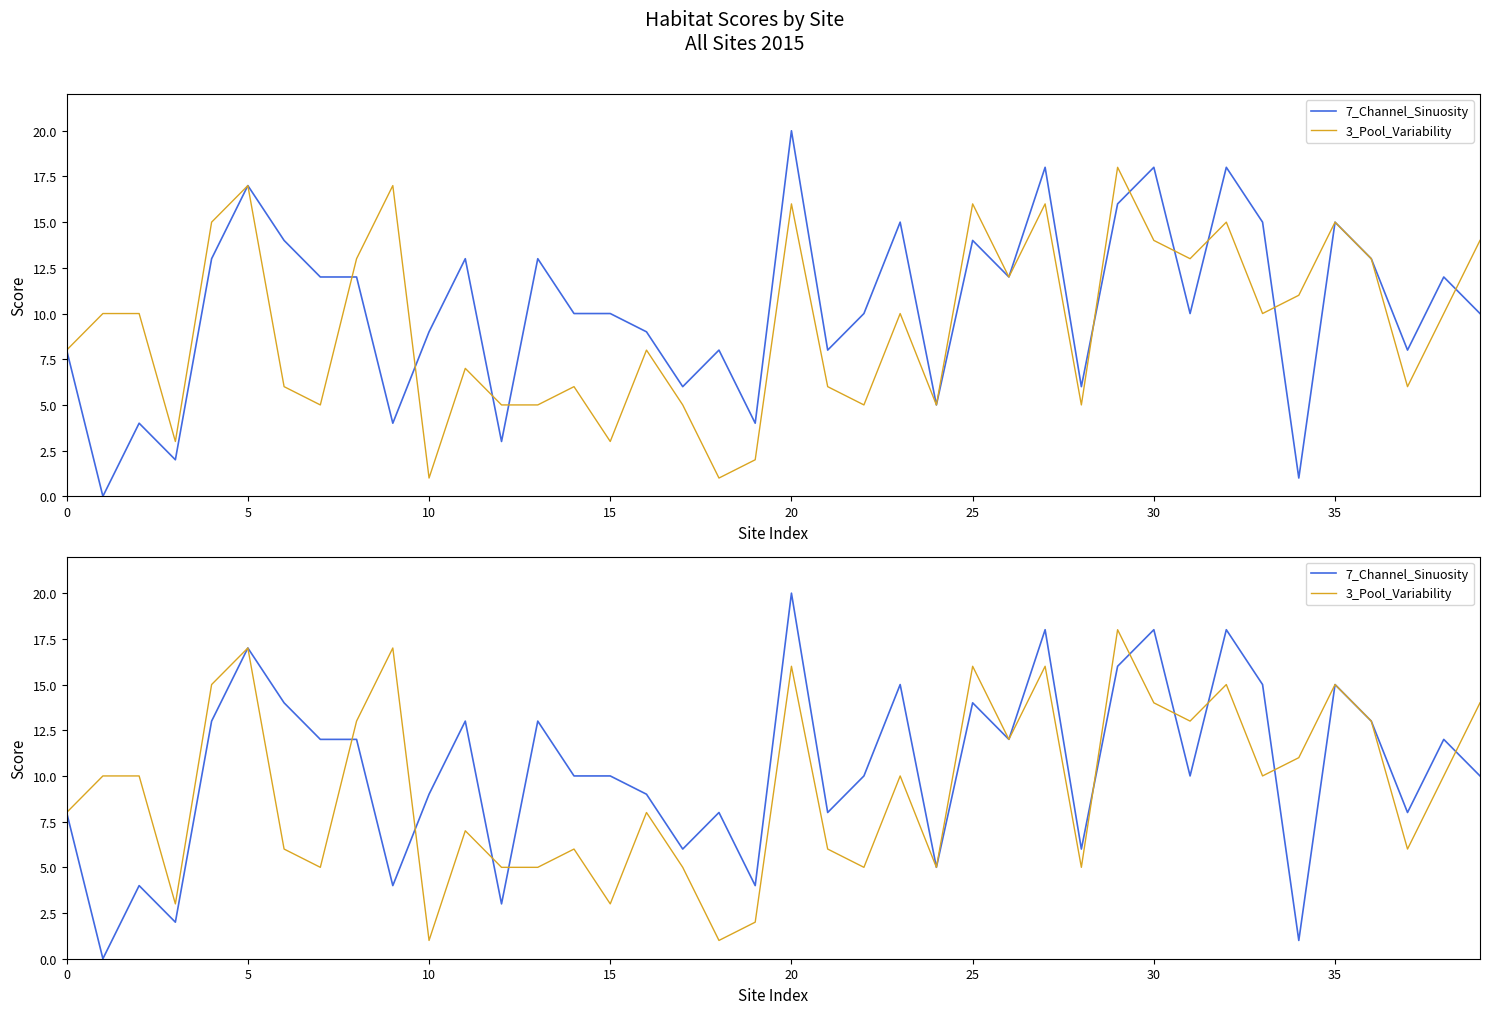

How many interior local valleys does the 7_Channel_Sinuosity series have?

13